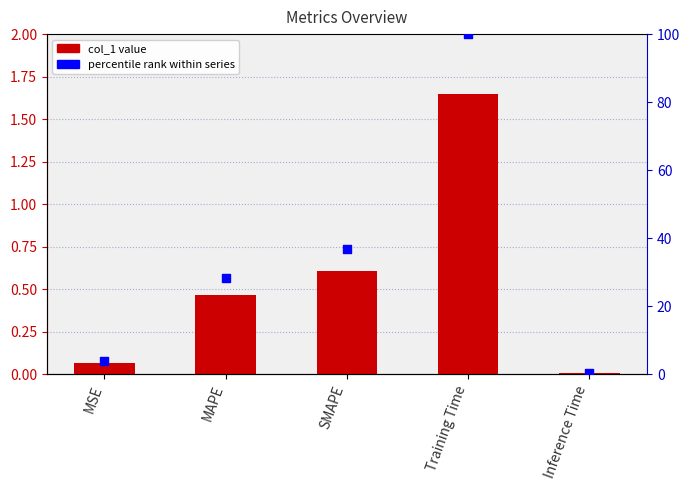

At how many categories does at least one series exceed 57?

1